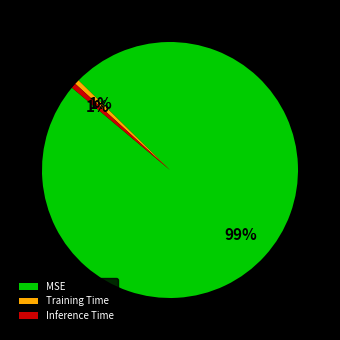

Do MSE and Training Time together represent more than half of the pie?

Yes